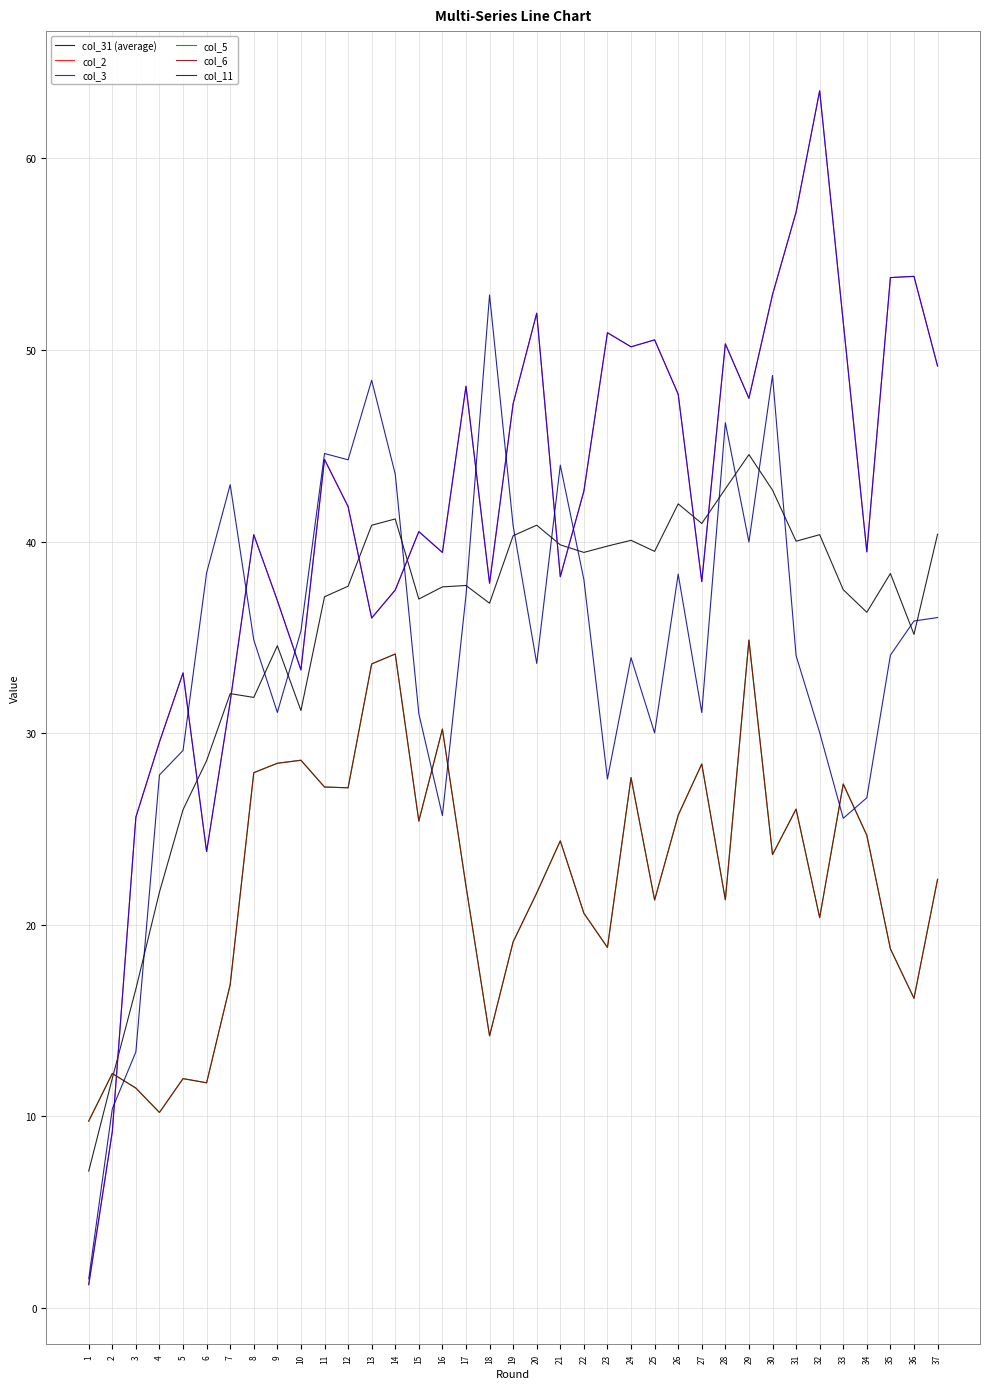

Between 3 and 33, which is larger?

33